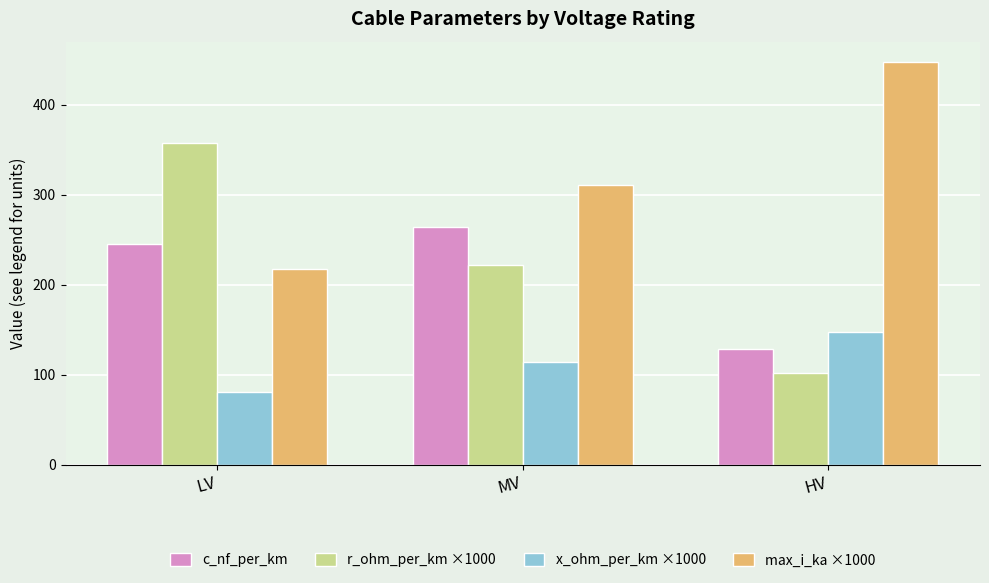

What is the label of the 1st bar from the left?

LV